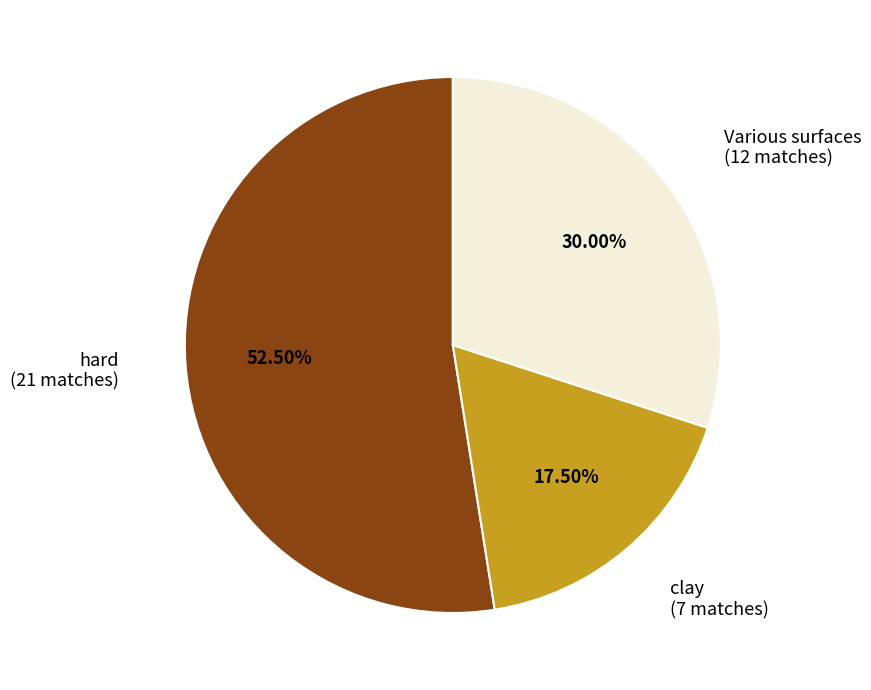

Is there any slice that represents more than half of the pie?

Yes